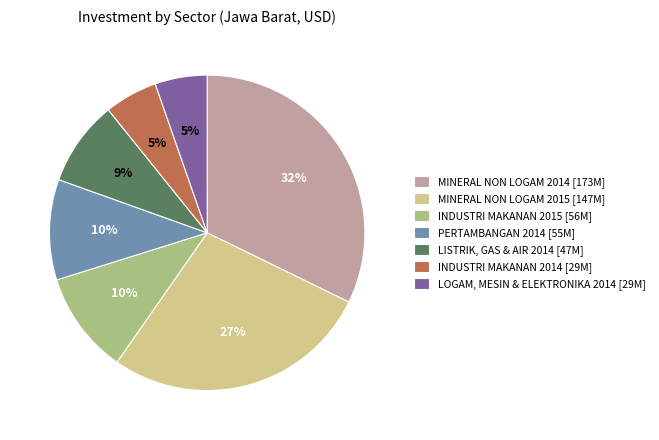

Count the number of slices in the pie.

7